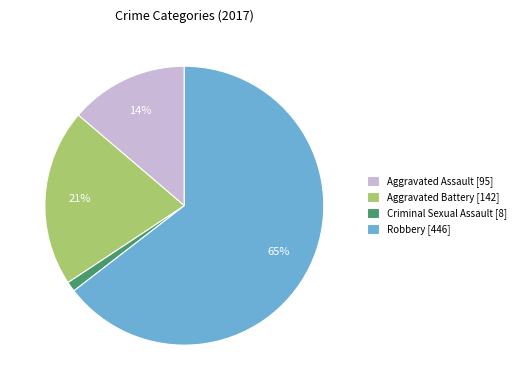

Between Robbery [446] and Aggravated Battery [142], which is larger?

Robbery [446]